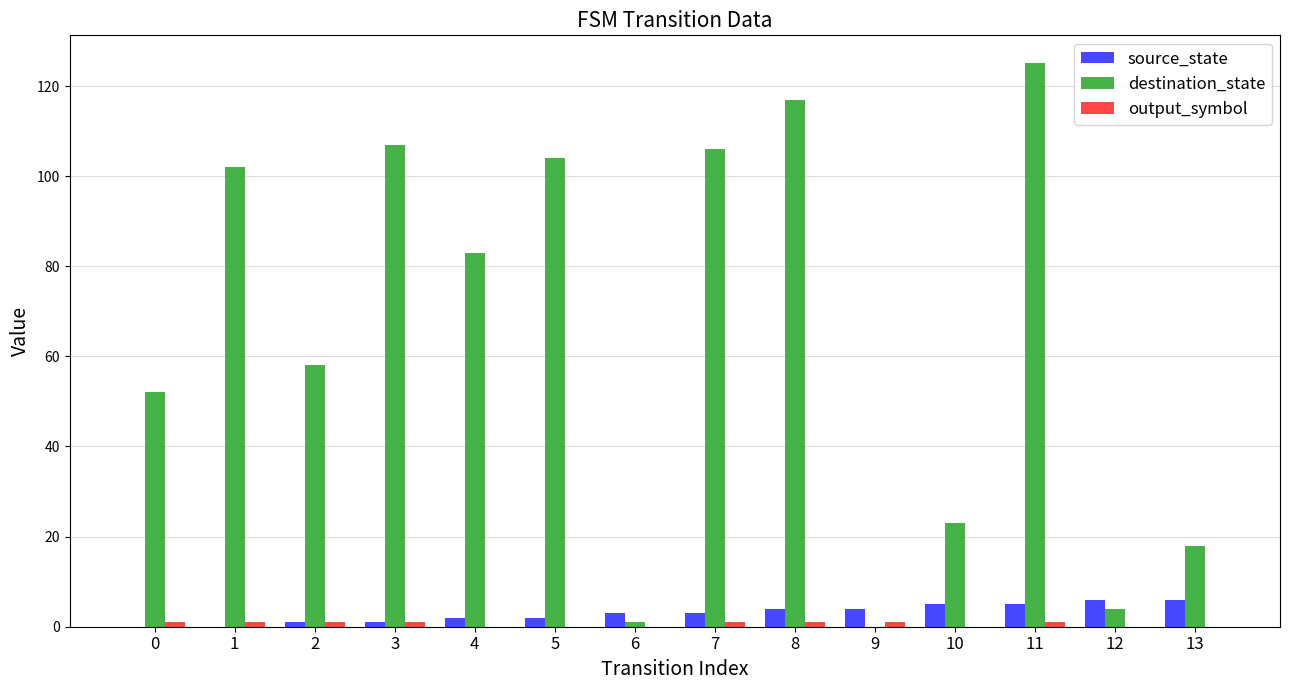

Count the number of data series in this chart.

3